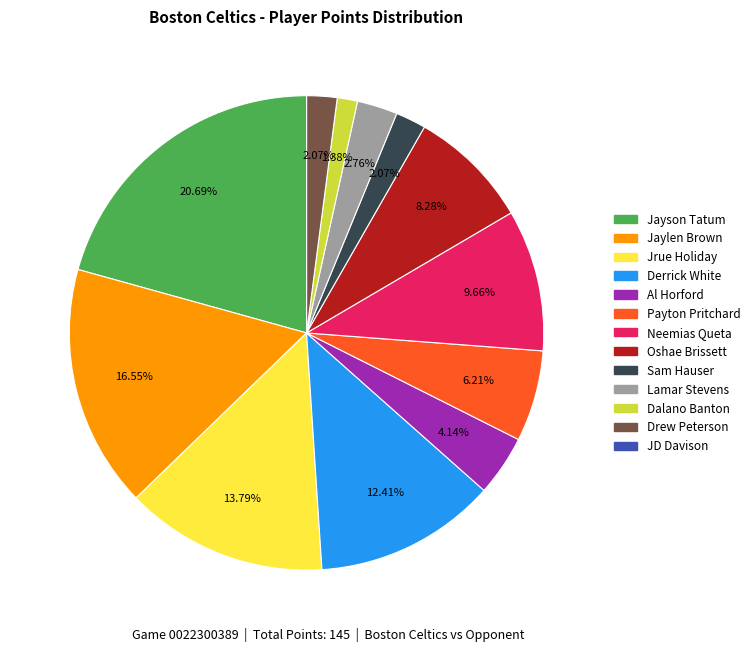

Does Dalano Banton represent more than half of the total?

No